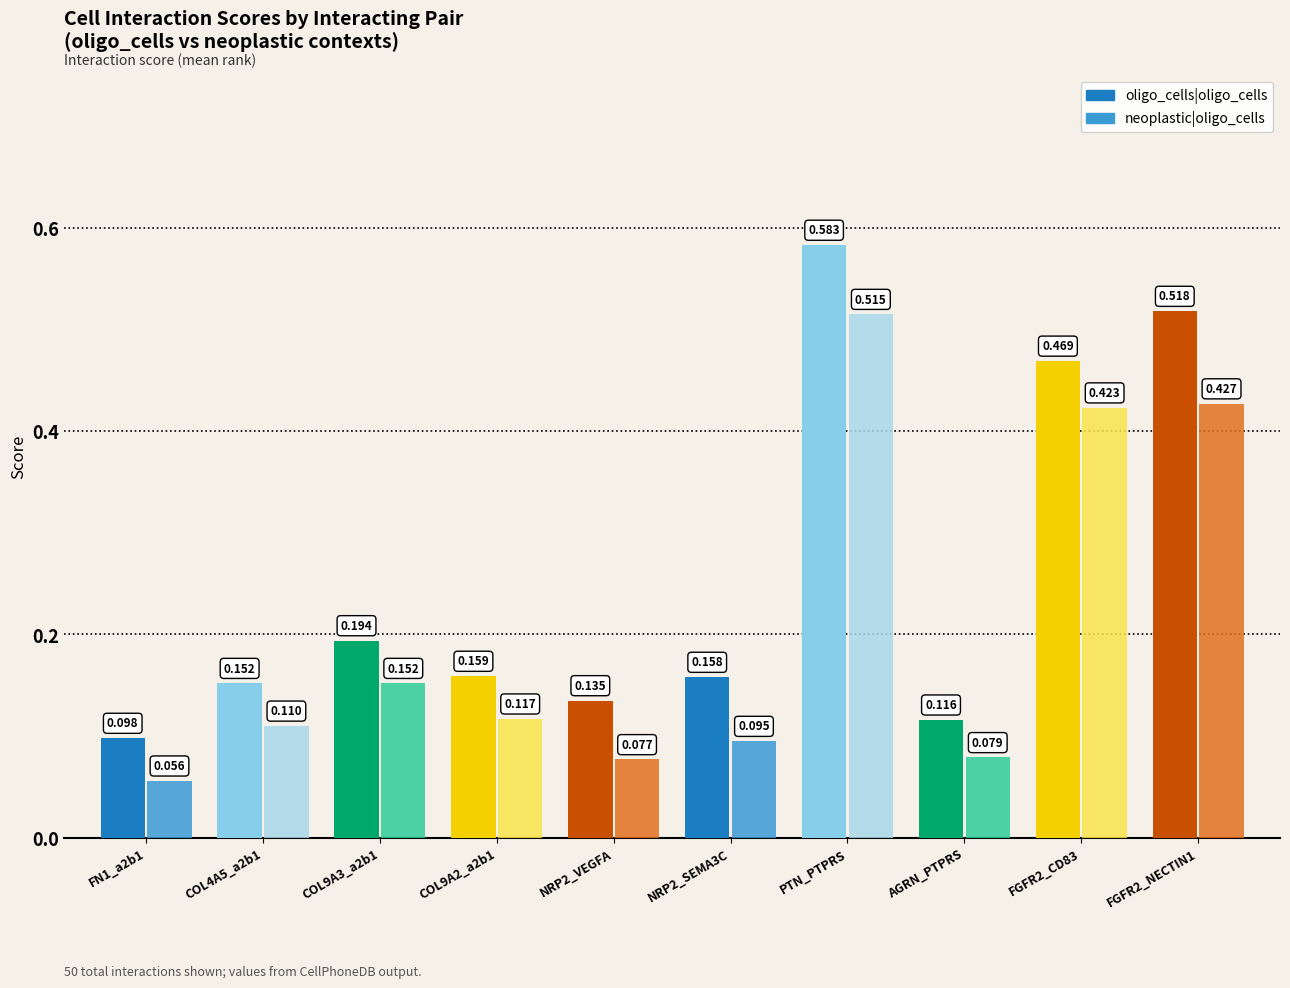

Which category has the highest value in the oligo_cells|oligo_cells series?

PTN_PTPRS